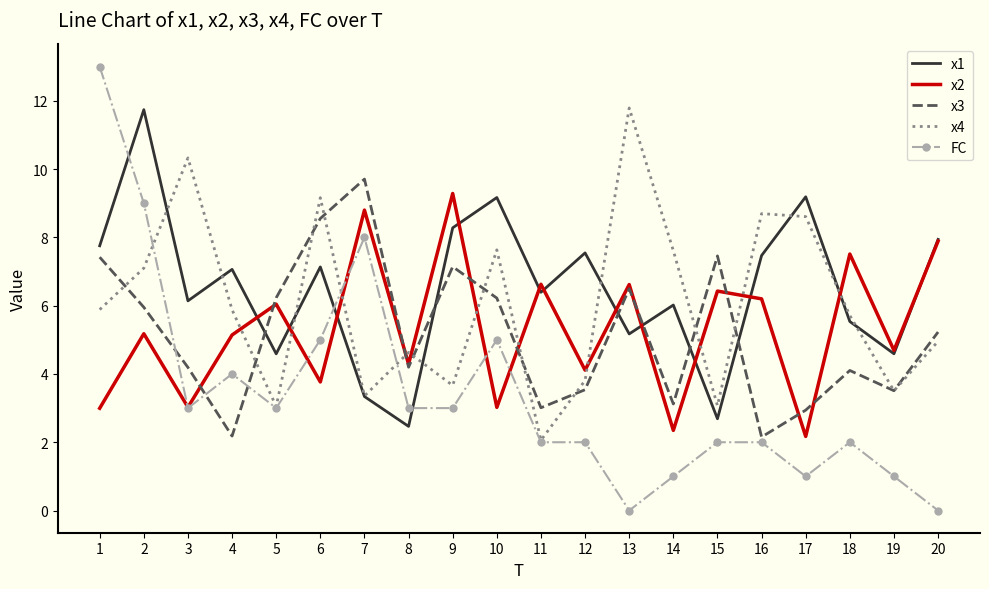

What is the minimum value for x2?

2.2